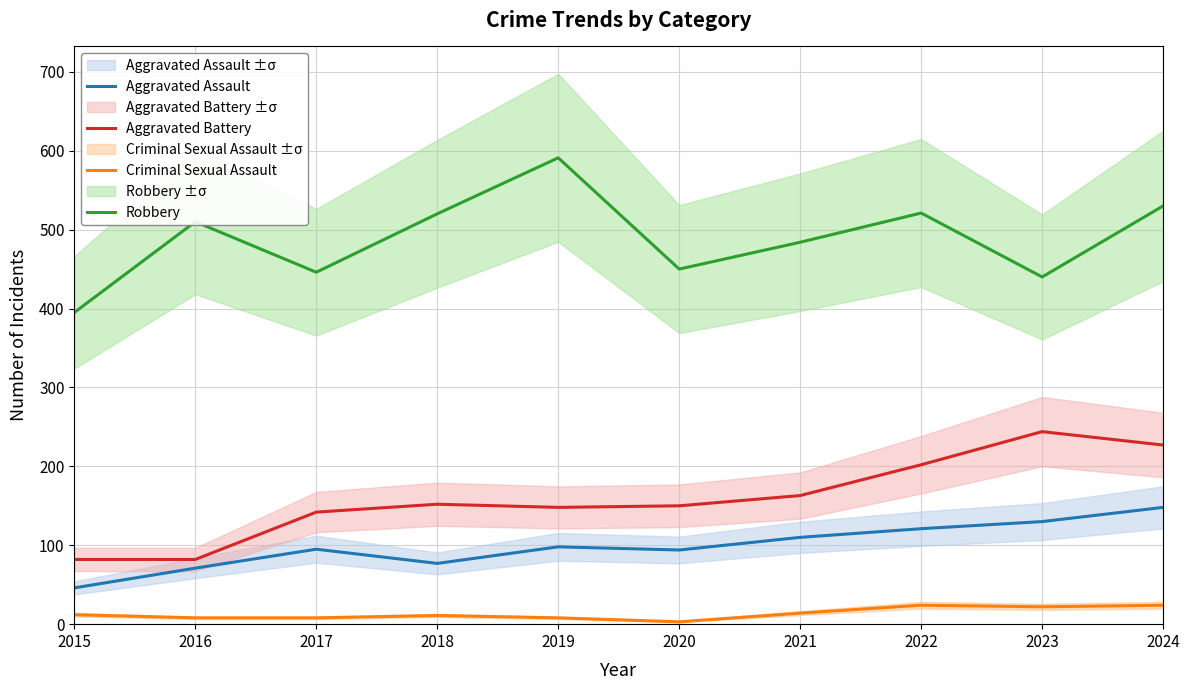

True or false: Aggravated Battery and Robbery cross at least once.

False